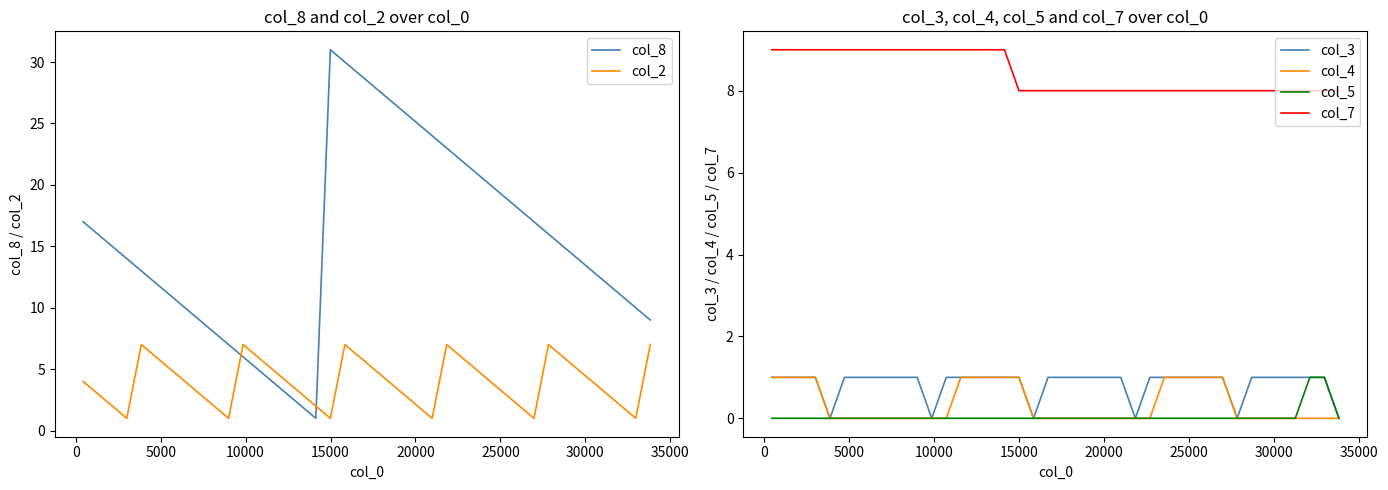

Reading right to left, extract all data points from this chart.

col_8: 9	10	11	12	13	14	15	16	17	18	19	20	21	22	23	24	25	26	27	28	29	30	31	1	2	3	4	5	6	7	8	9	10	11	12	13	14	15	16	17
col_2: 7	1	2	3	4	5	6	7	1	2	3	4	5	6	7	1	2	3	4	5	6	7	1	2	3	4	5	6	7	1	2	3	4	5	6	7	1	2	3	4
col_3: 0	1	1	1	1	1	1	0	1	1	1	1	1	1	0	1	1	1	1	1	1	0	1	1	1	1	1	1	0	1	1	1	1	1	1	0	1	1	1	1
col_4: 0	0	0	0	0	0	0	0	1	1	1	1	1	0	0	0	0	0	0	0	0	0	1	1	1	1	1	0	0	0	0	0	0	0	0	0	1	1	1	1
col_5: 0	1	1	0	0	0	0	0	0	0	0	0	0	0	0	0	0	0	0	0	0	0	0	0	0	0	0	0	0	0	0	0	0	0	0	0	0	0	0	0
col_7: 8	8	8	8	8	8	8	8	8	8	8	8	8	8	8	8	8	8	8	8	8	8	8	9	9	9	9	9	9	9	9	9	9	9	9	9	9	9	9	9